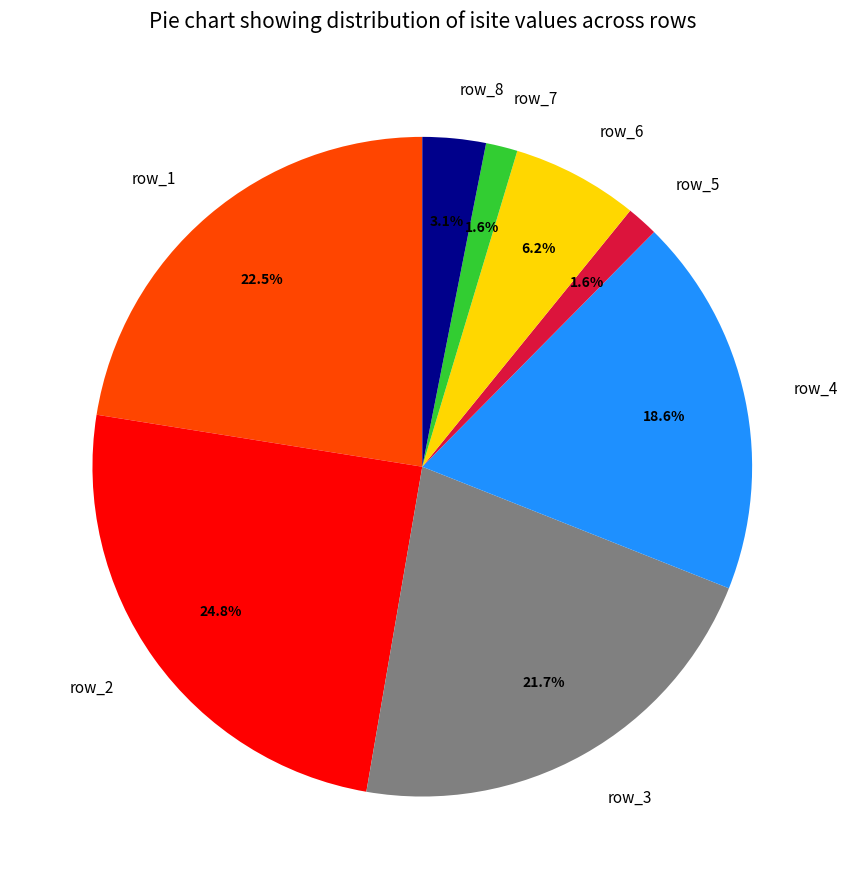

What percentage do row_2 and row_5 together represent?

26.4%